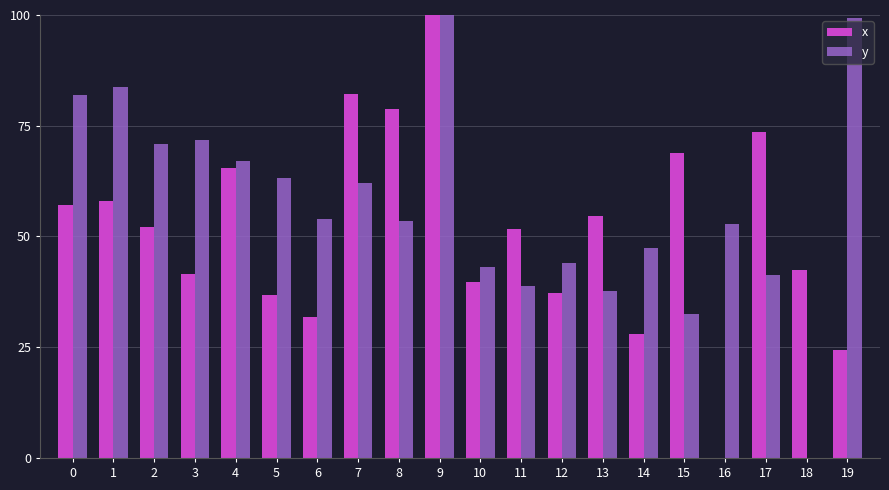

Which series changed the most between 7 and 15?

y